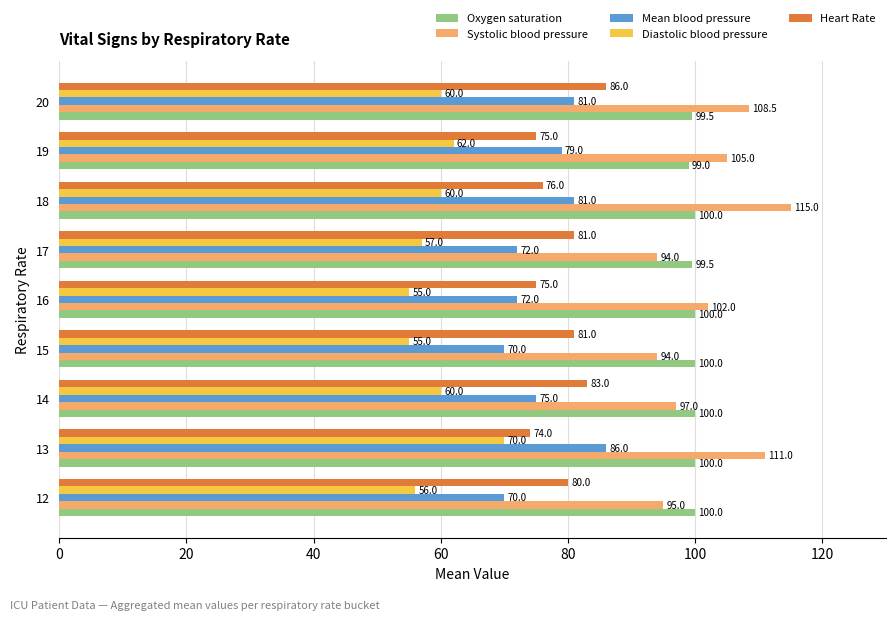

Rank the series at 13 from lowest to highest value.

Diastolic blood pressure, Heart Rate, Mean blood pressure, Oxygen saturation, Systolic blood pressure